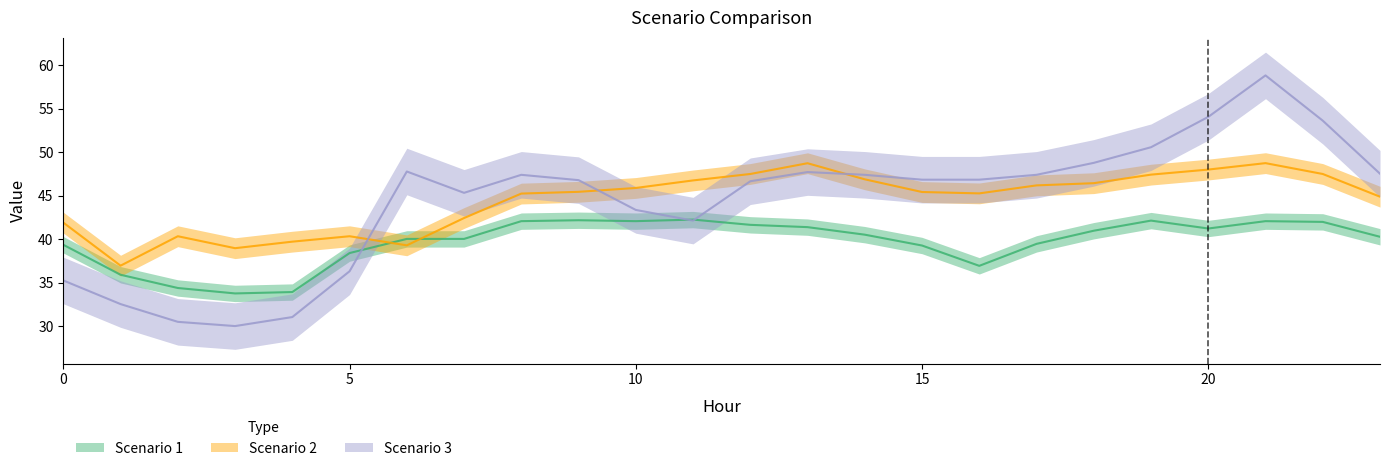

What is the difference between the maximum and minimum values in the Scenario 1 series?

8.5